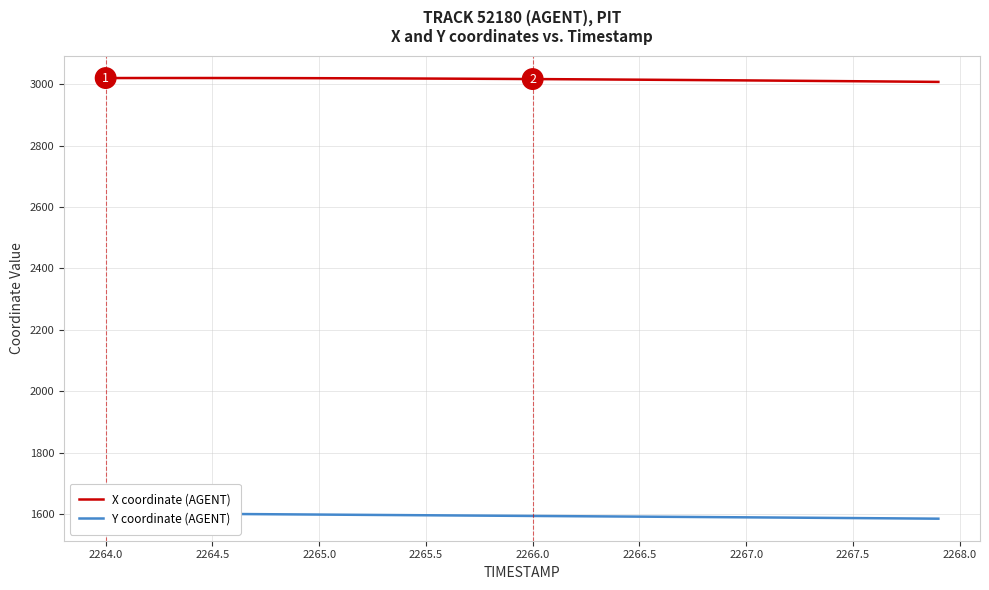

How many data points in X coordinate (AGENT) are above 3016?

22